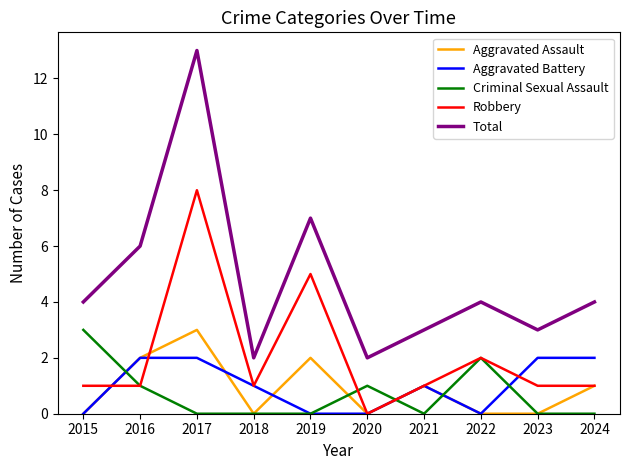

True or false: Robbery and Criminal Sexual Assault intersect in this chart.

True